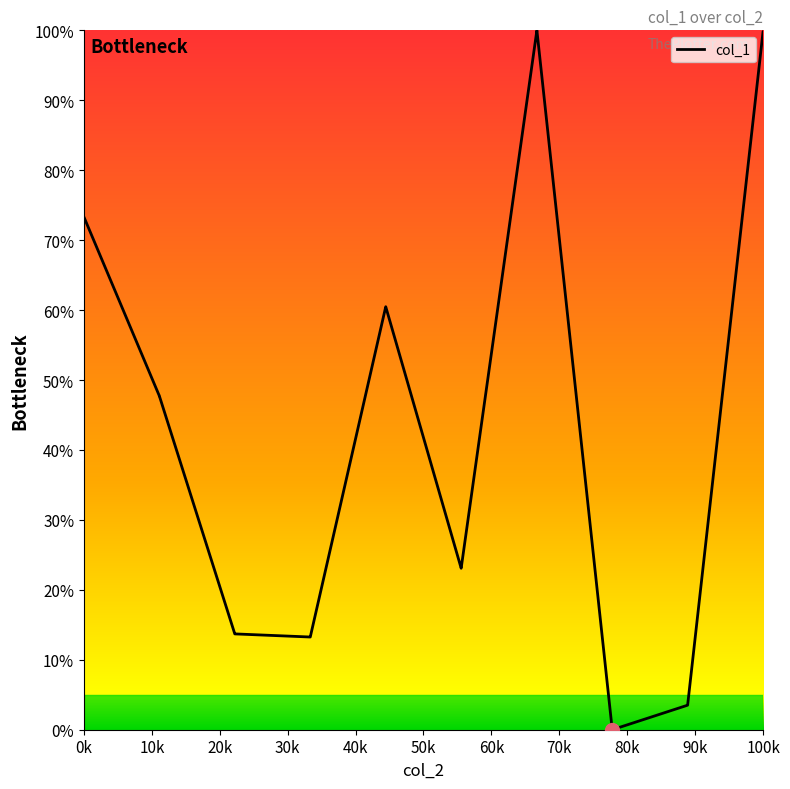

What is the maximum value shown in the chart?

100.0